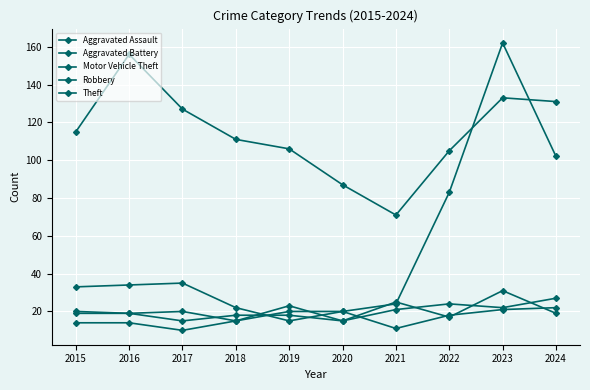

Is this an area chart (filled region under the line)?

No